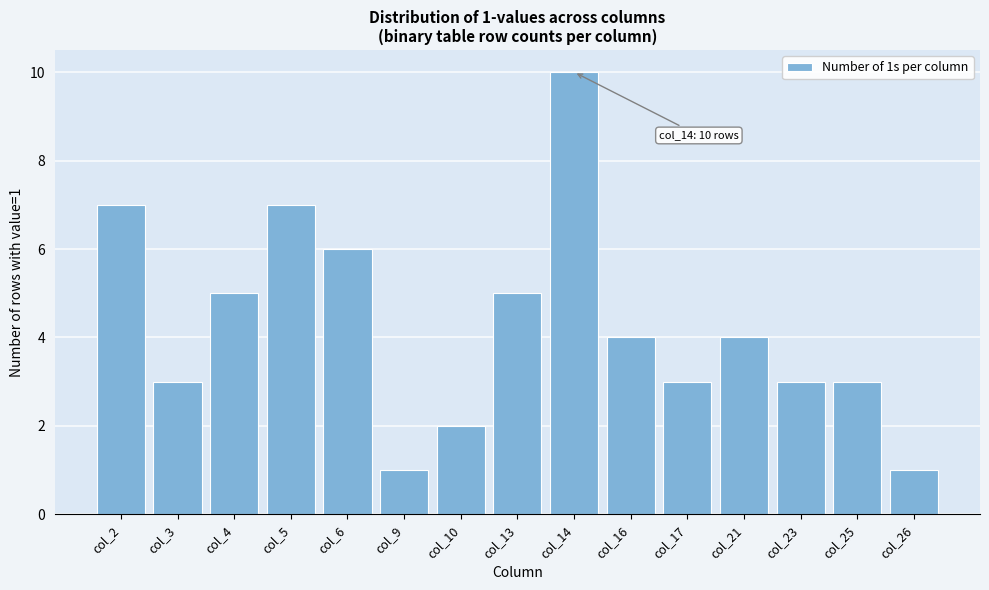

Reading left to right, transcribe all the data shown in this chart.

7	3	5	7	6	1	2	5	10	4	3	4	3	3	1